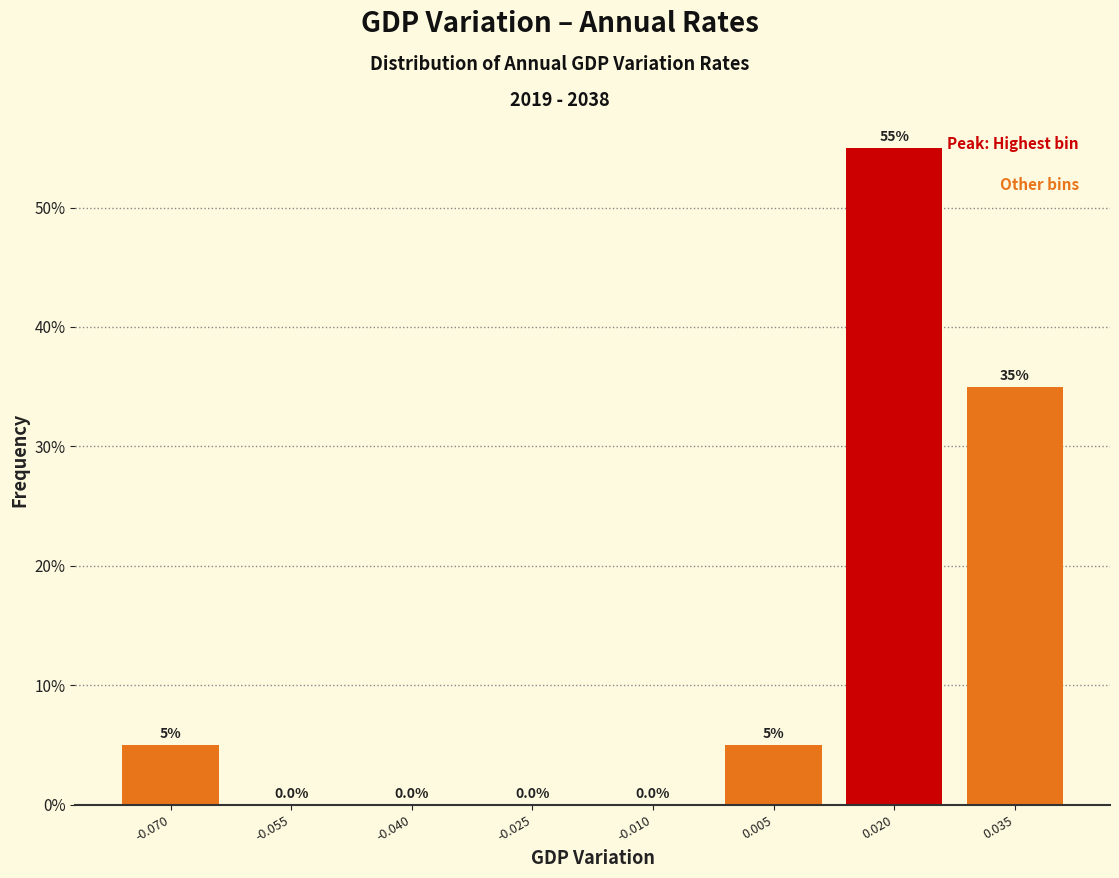

Reading left to right, transcribe this chart: for each bar, give the range it covers on the x-axis and its height. The bar edges are not printed on the chart, so give them approximately, as read against the axis.

-0.078 to -0.062: 5.0
-0.062 to -0.048: 0.0
-0.048 to -0.032: 0.0
-0.032 to -0.018: 0.0
-0.018 to -0.002: 0.0
-0.002 to 0.012: 5.0
0.012 to 0.028: 55.0
0.028 to 0.042: 35.0